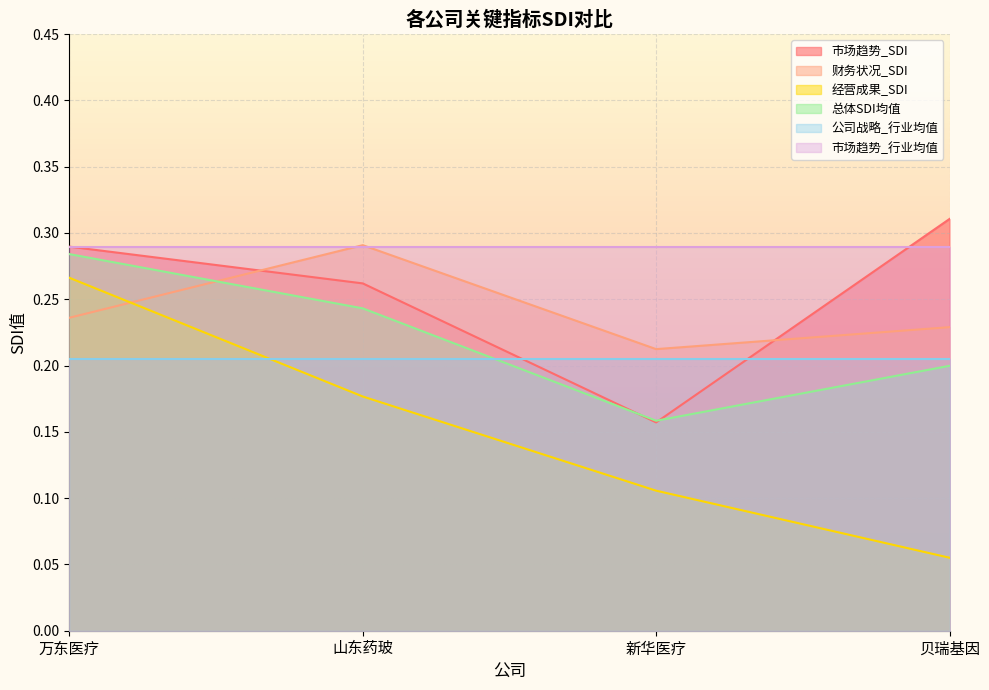

Reading left to right, list all the values displayed in this chart.

市场趋势_SDI: 万东医疗=0.3	山东药玻=0.3	新华医疗=0.2	贝瑞基因=0.3
财务状况_SDI: 万东医疗=0.2	山东药玻=0.3	新华医疗=0.2	贝瑞基因=0.2
经营成果_SDI: 万东医疗=0.3	山东药玻=0.2	新华医疗=0.1	贝瑞基因=0.1
总体SDI均值: 万东医疗=0.3	山东药玻=0.2	新华医疗=0.2	贝瑞基因=0.2